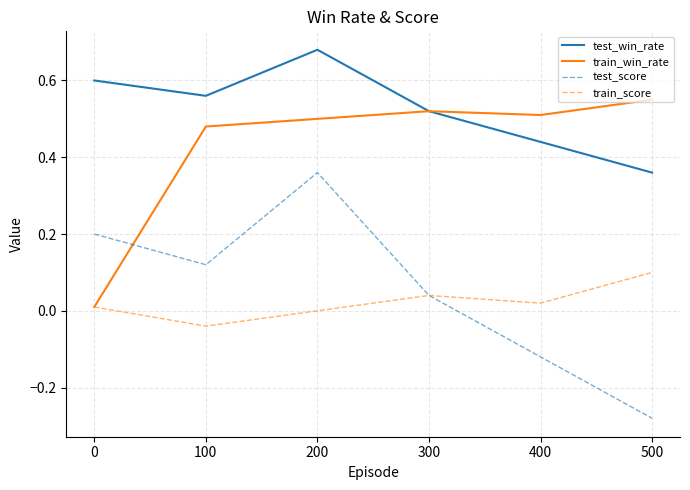

Rank the series by their maximum value, from highest to lowest.

test_win_rate, train_win_rate, test_score, train_score